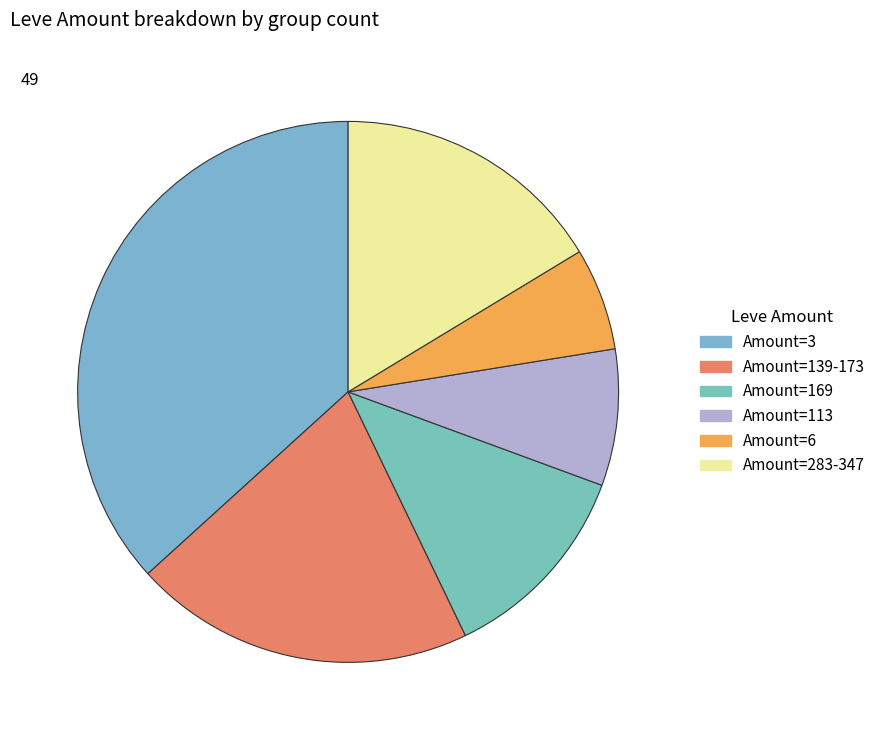

Count the number of slices in the pie.

6